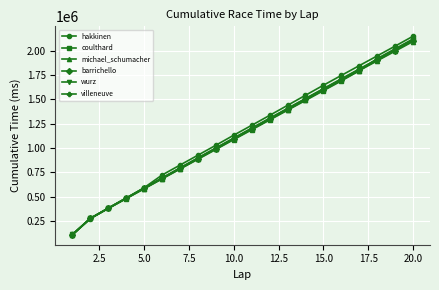

What is the value of the hakkinen point at the 16th from the left?

1744699